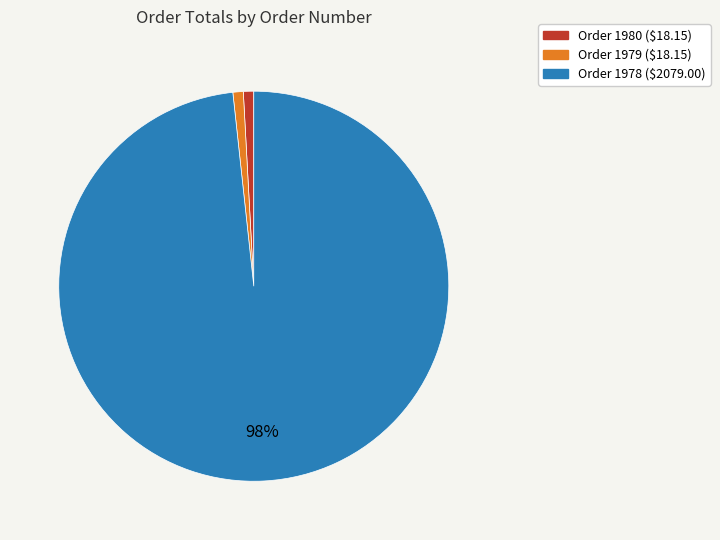

To the nearest percent, what is the difference between the largest and smallest slice percentages?

97%